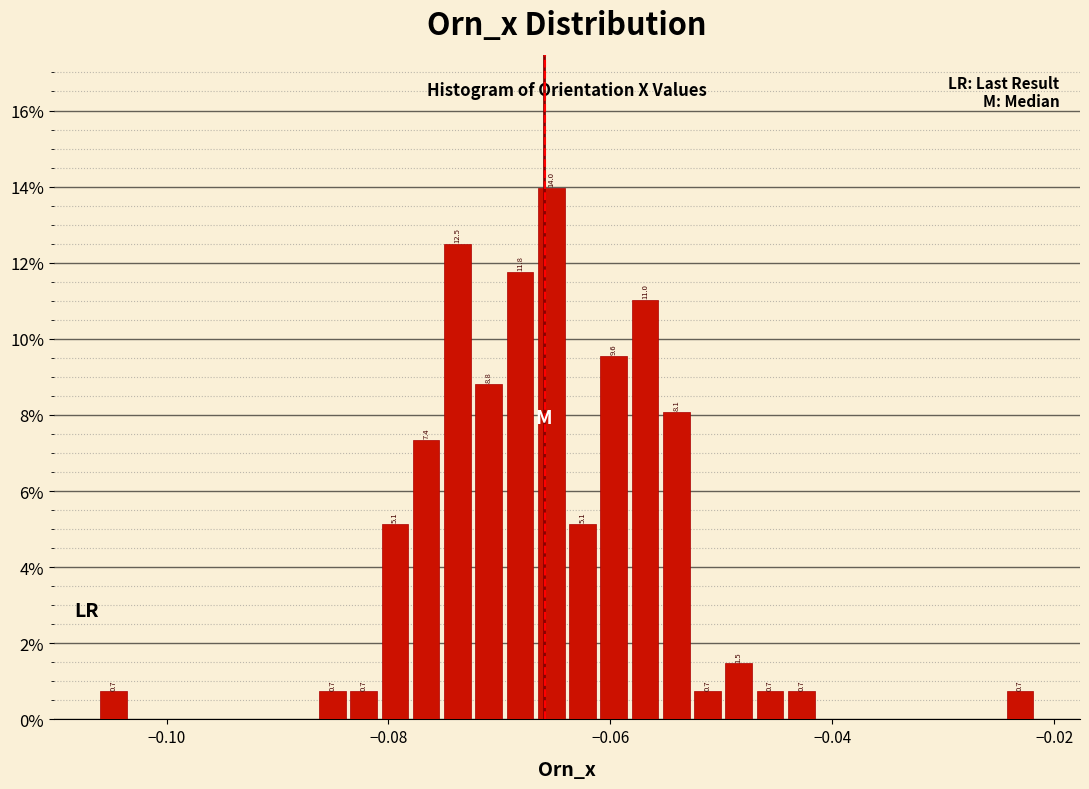

Read against the x-axis, roughly where is the centre of the tallest bar?

-0.066